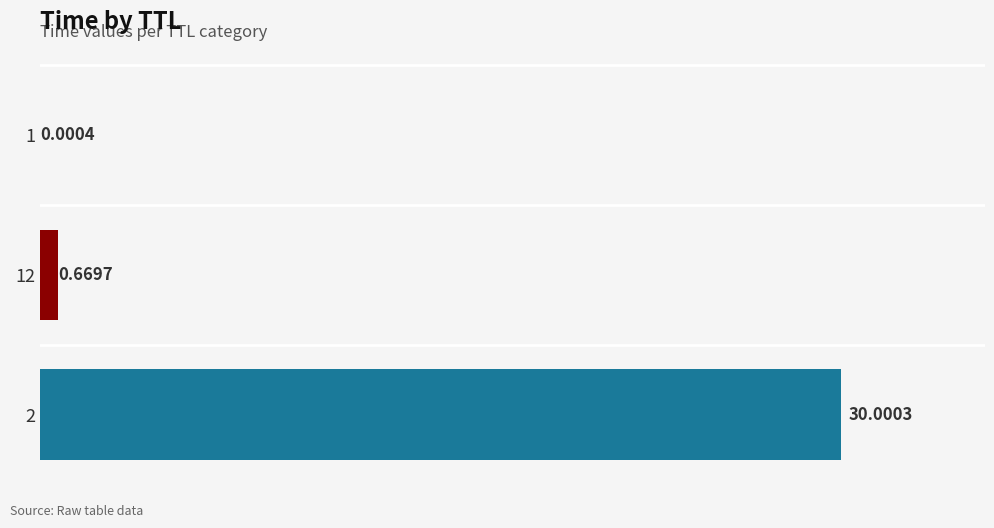

Are the bars horizontal?

Yes